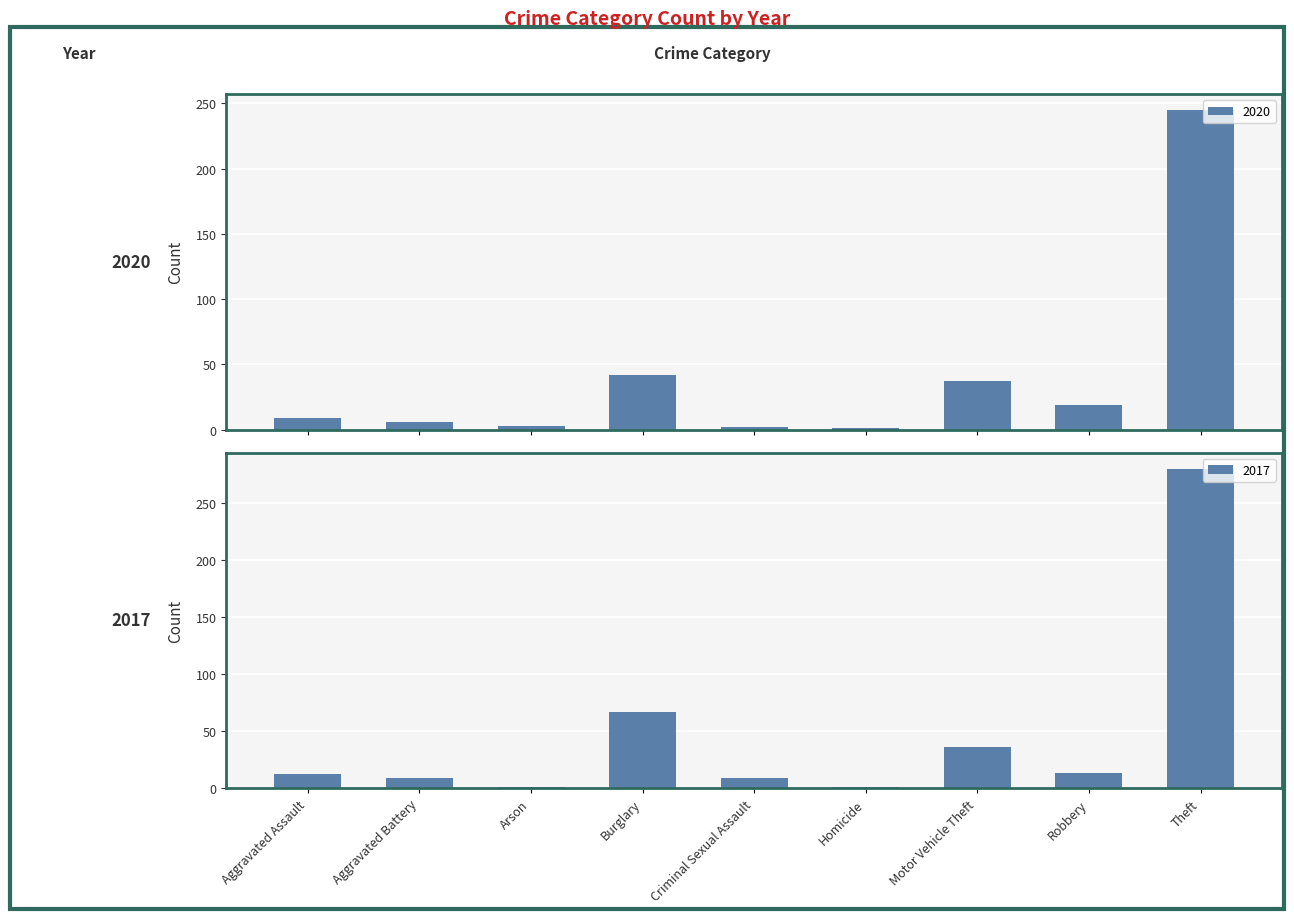

At which label does 2020 first exceed 9?

Burglary